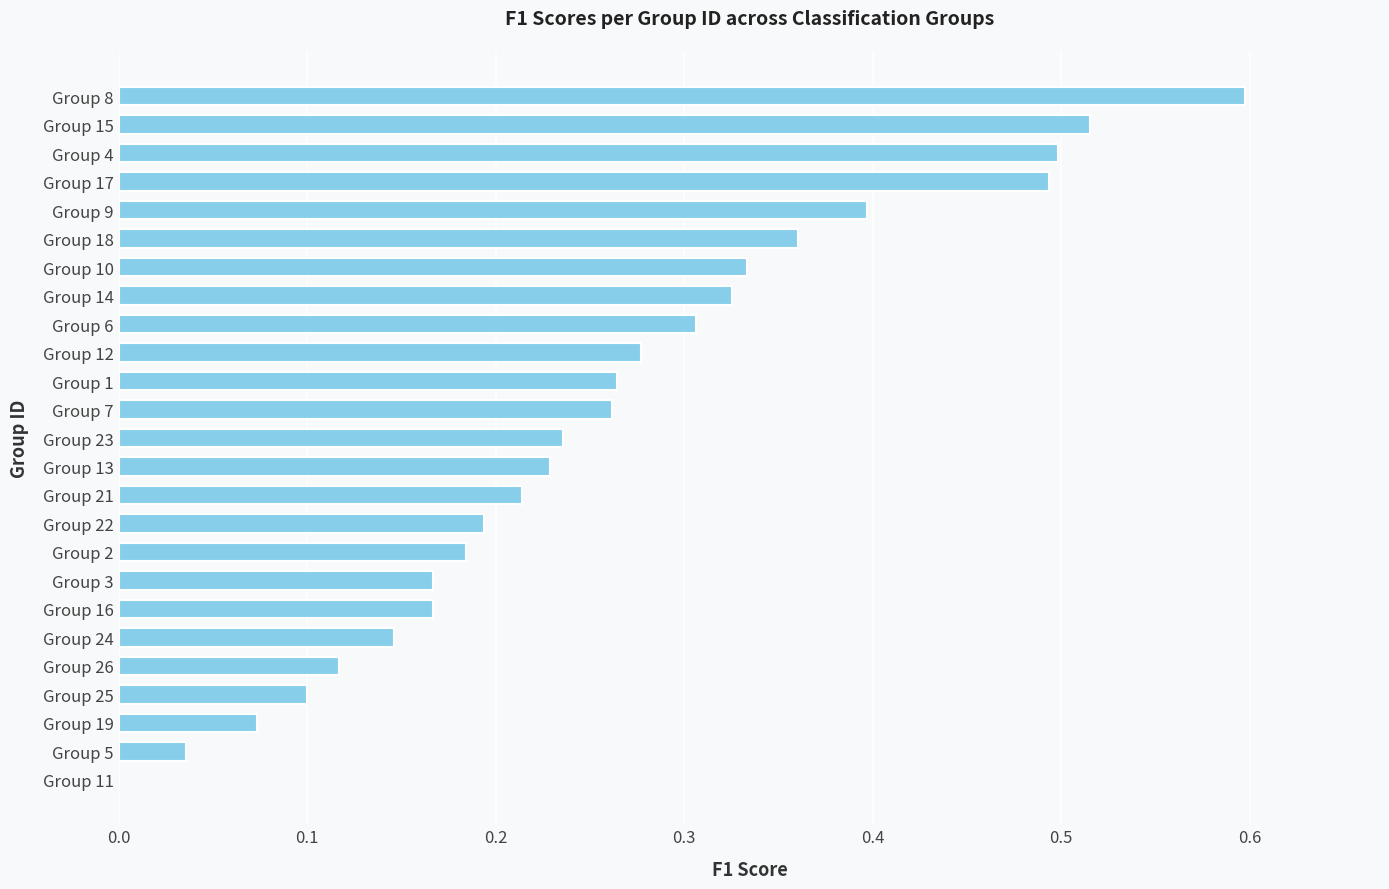

How many distinct data groups are displayed?

1